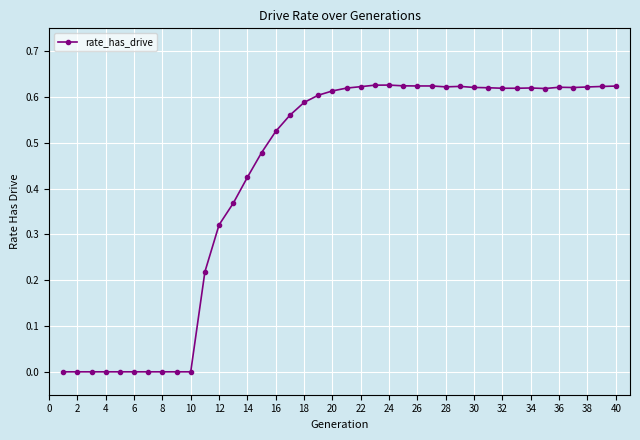

True or false: the data has more than 0 interior local peaks.

True